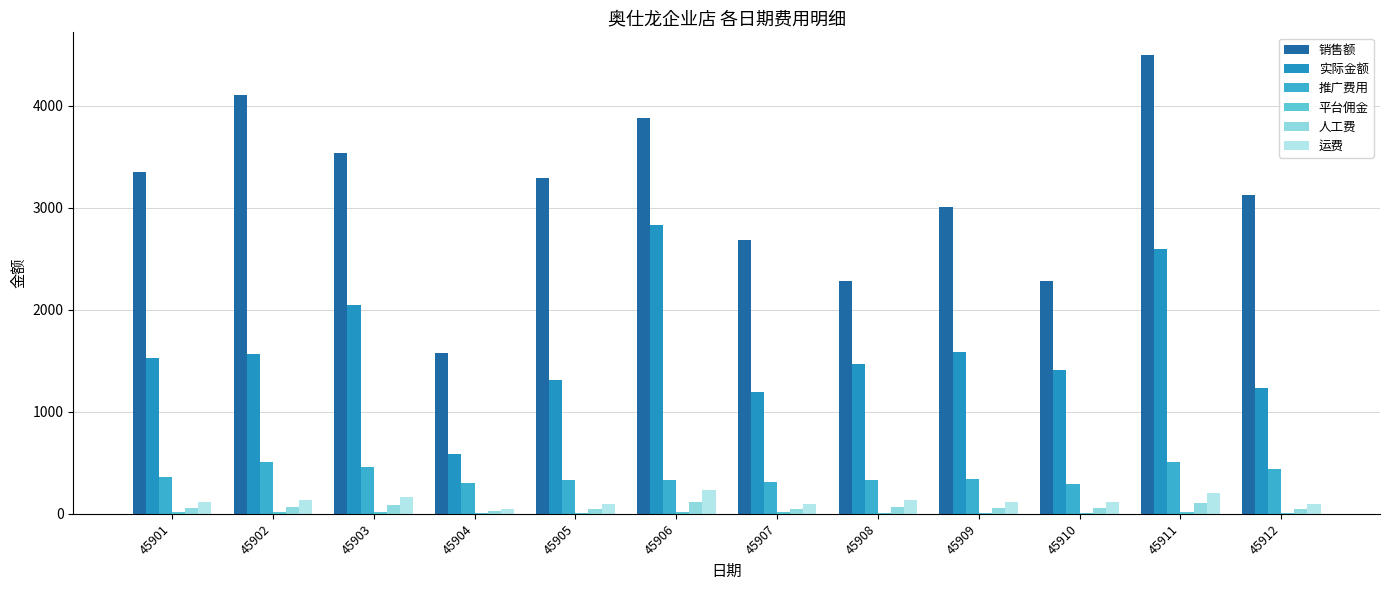

What is the average value of the 推广费用 series?

377.3